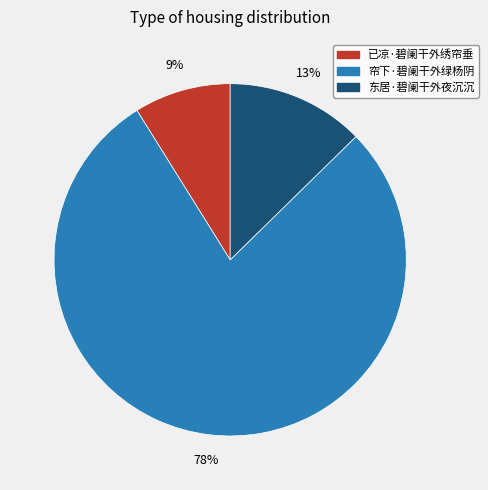

Does 帘下·碧阑干外绿杨阴 account for over 50% of the chart?

Yes